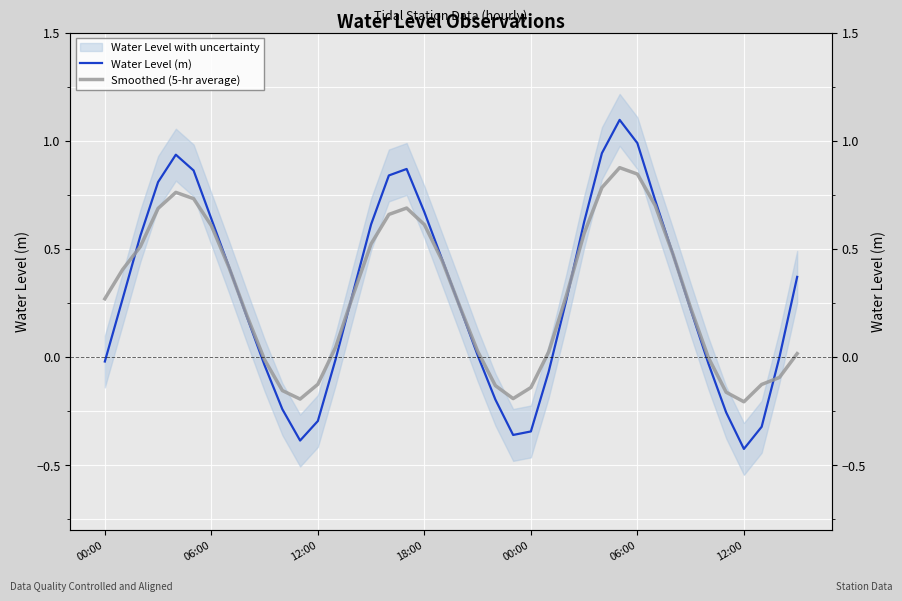

The value of Smoothed (5-hr average) at 8 is 0.3. True or false?

False